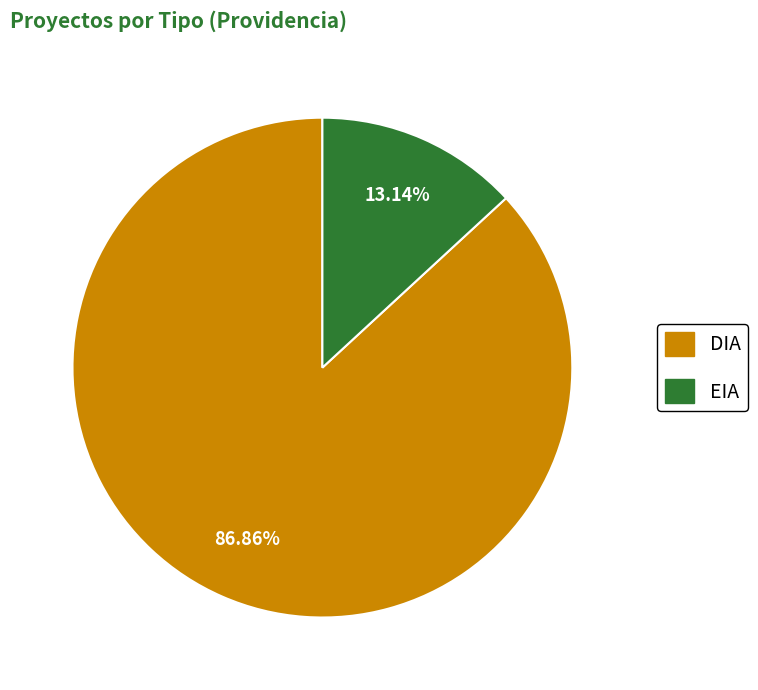

Which slice is the largest?

DIA